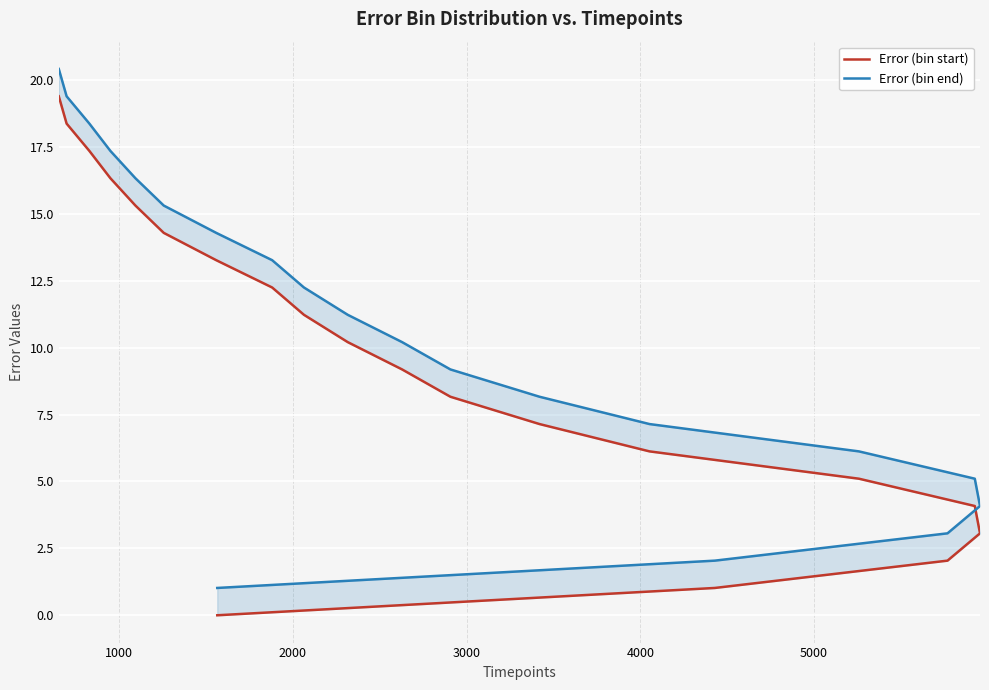

True or false: Error (bin start) and Error (bin end) intersect in this chart.

False